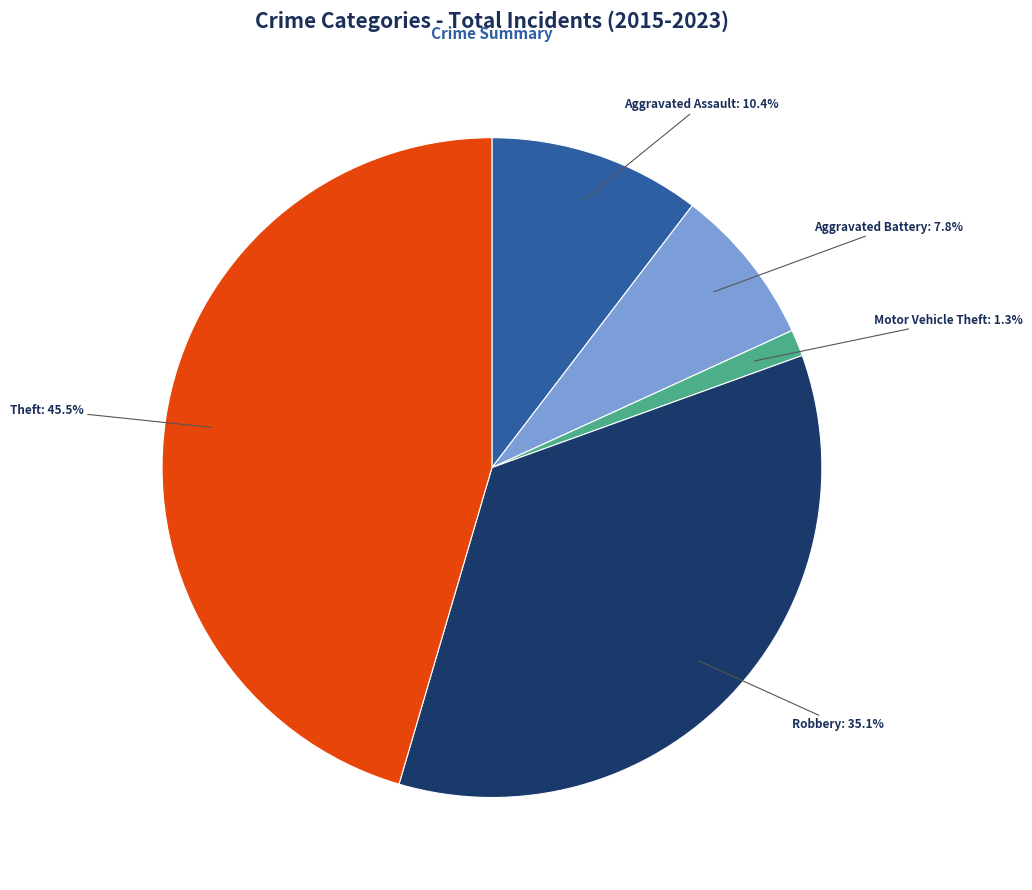

The Motor Vehicle Theft slice represents 11% of the pie. True or false?

False